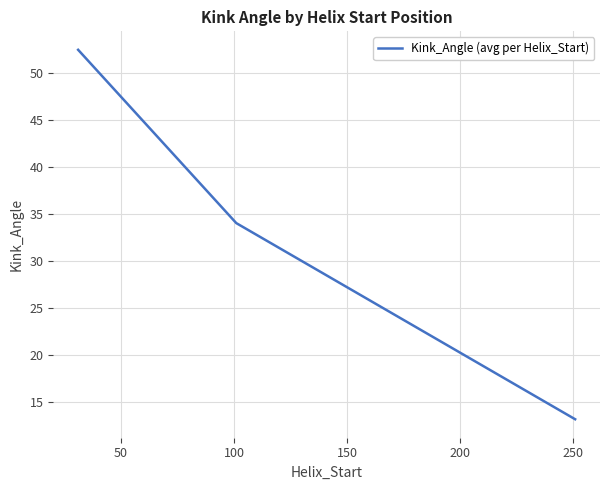

What is the sum of all values?

99.7